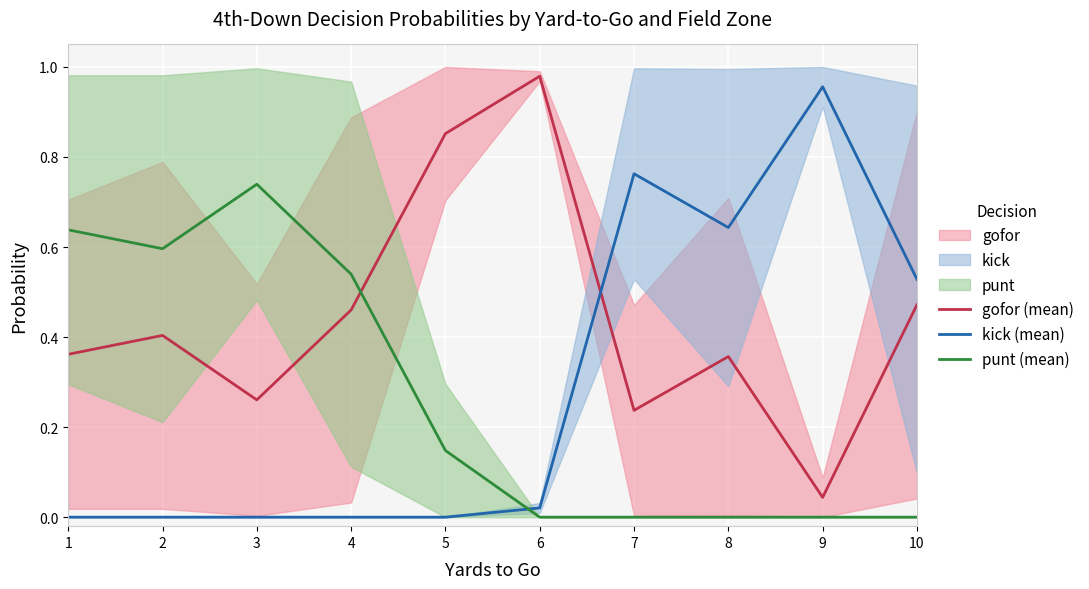

At which label does kick (mean) reach its peak?

9